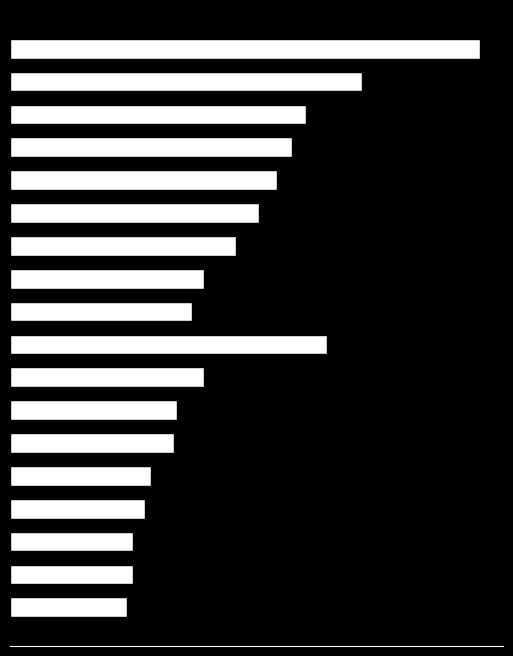

Are the bars horizontal?

Yes